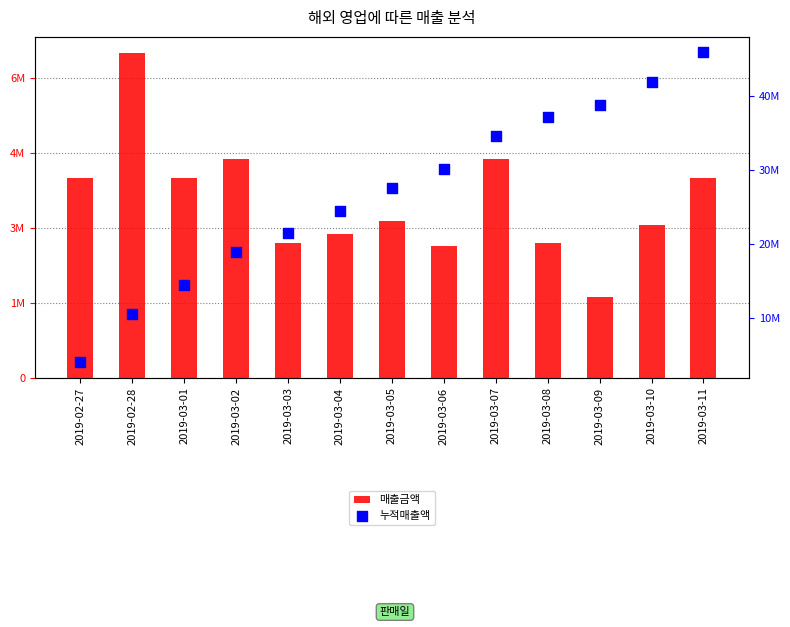

At which category is the sum across all series the highest?

2019-03-11